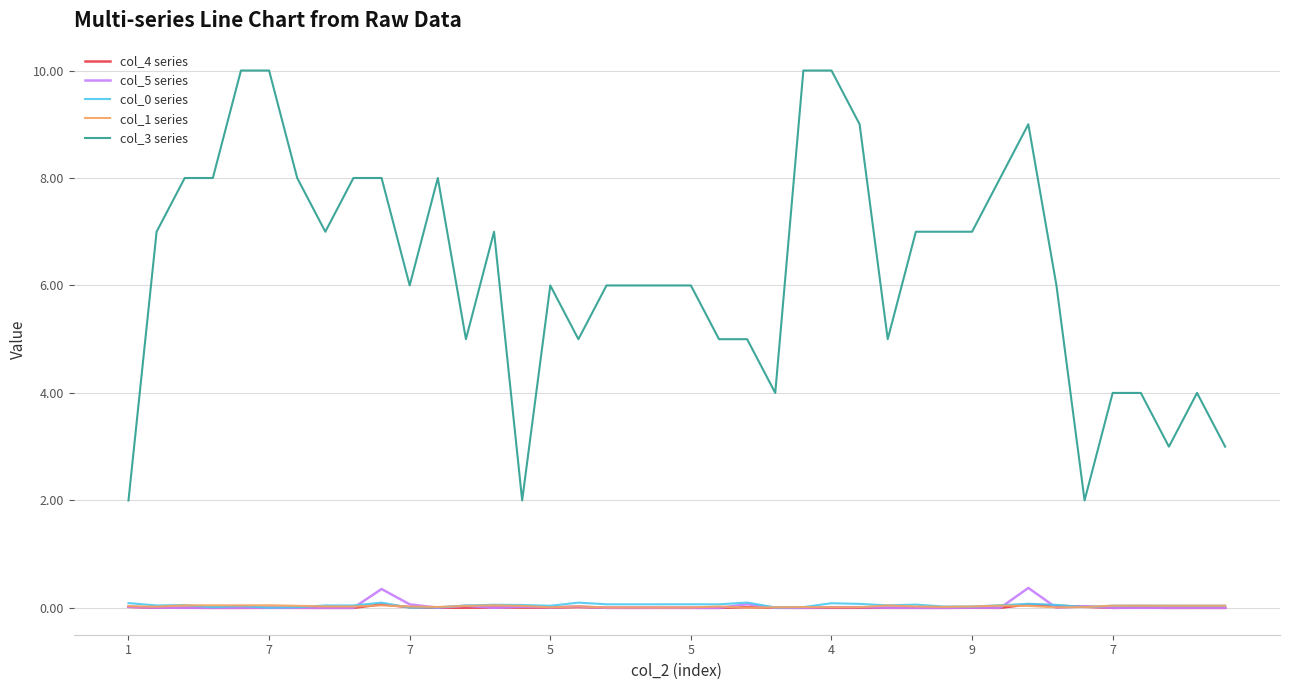

Which series has the largest total across all categories?

col_3 series